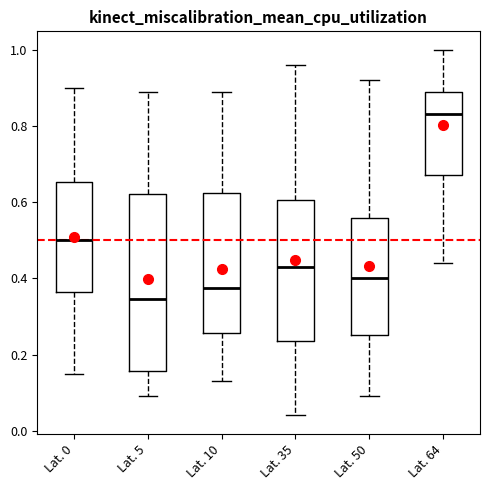

Reading left to right, transcribe this box plot: for each box, give where its median line is, the range the box spans, and where its two whiskers end, as read against the y-axis. The values are not printed on the chart, so give them approximately, as read against the axis.

Lat. 0: median 0.50, box 0.36 to 0.66, whiskers 0.16 to 0.90
Lat. 5: median 0.34, box 0.16 to 0.62, whiskers 0.10 to 0.90
Lat. 10: median 0.38, box 0.26 to 0.62, whiskers 0.14 to 0.90
Lat. 35: median 0.44, box 0.24 to 0.60, whiskers 0.04 to 0.96
Lat. 50: median 0.40, box 0.26 to 0.56, whiskers 0.10 to 0.92
Lat. 64: median 0.84, box 0.68 to 0.90, whiskers 0.44 to 1.00